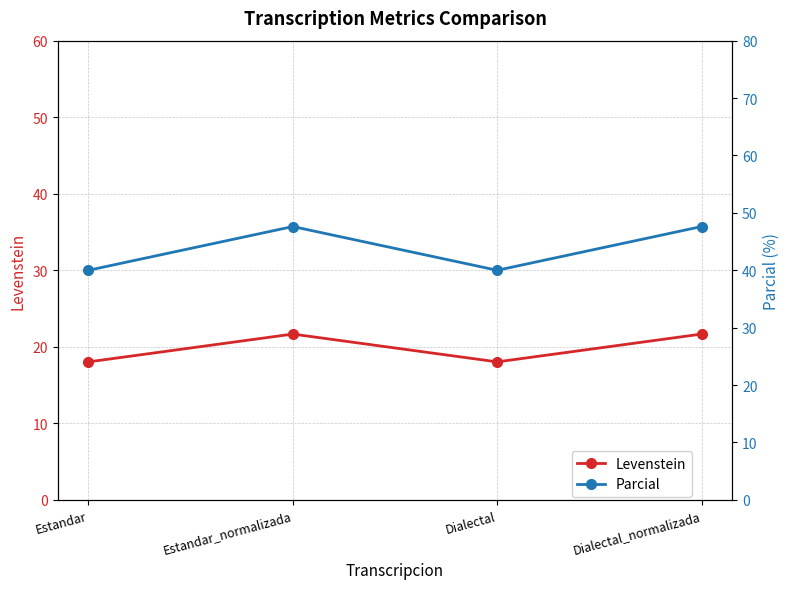

Does the chart display data point markers on the line(s)?

Yes